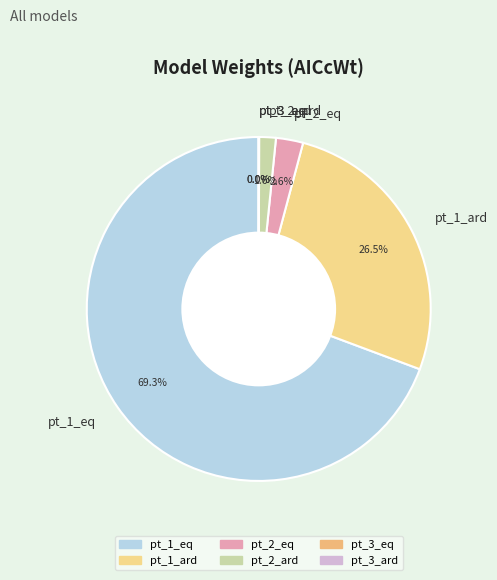

Does pt_1_eq represent more than half of the total?

Yes